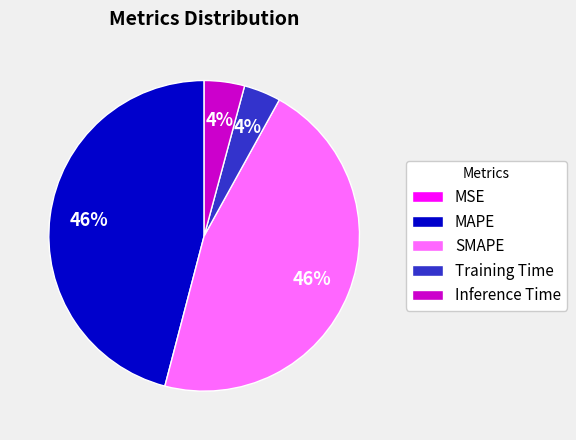

Is it true that Inference Time is 4% of the pie?

True